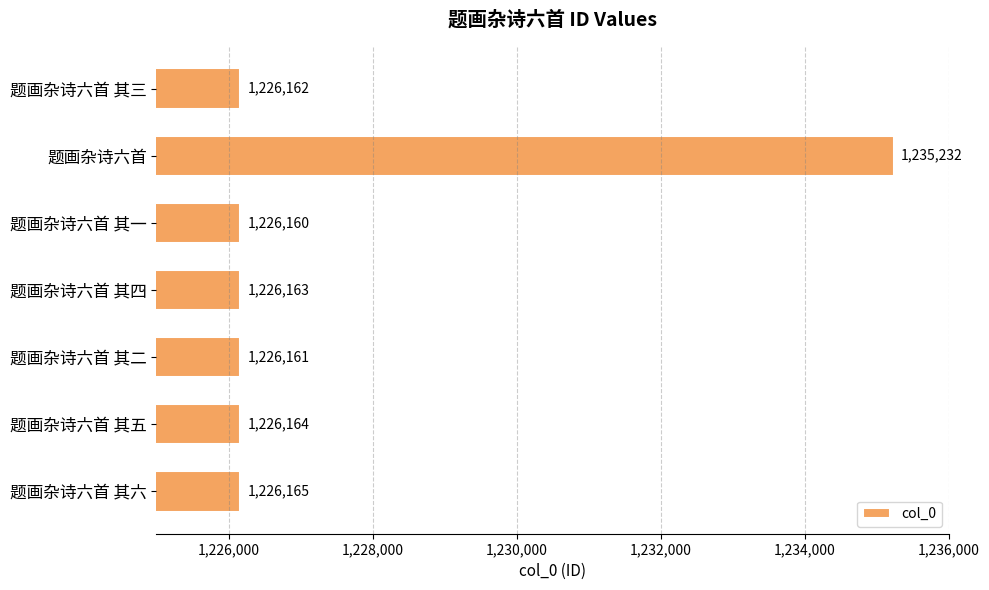

Rank the categories by value from lowest to highest.

题画杂诗六首 其一, 题画杂诗六首 其二, 题画杂诗六首 其三, 题画杂诗六首 其四, 题画杂诗六首 其五, 题画杂诗六首 其六, 题画杂诗六首